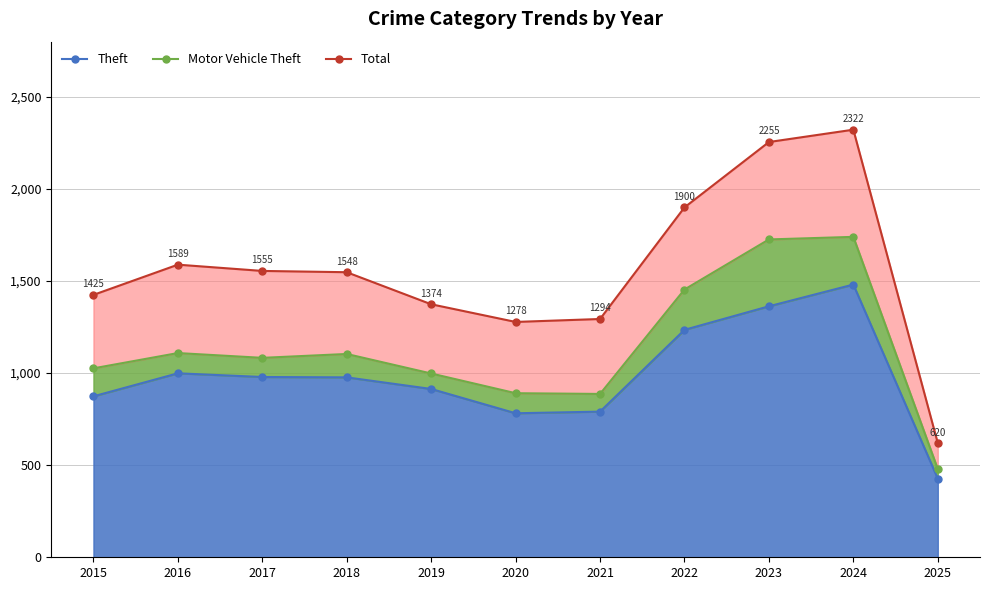

Where is Total nearest to the value 1471?

2015